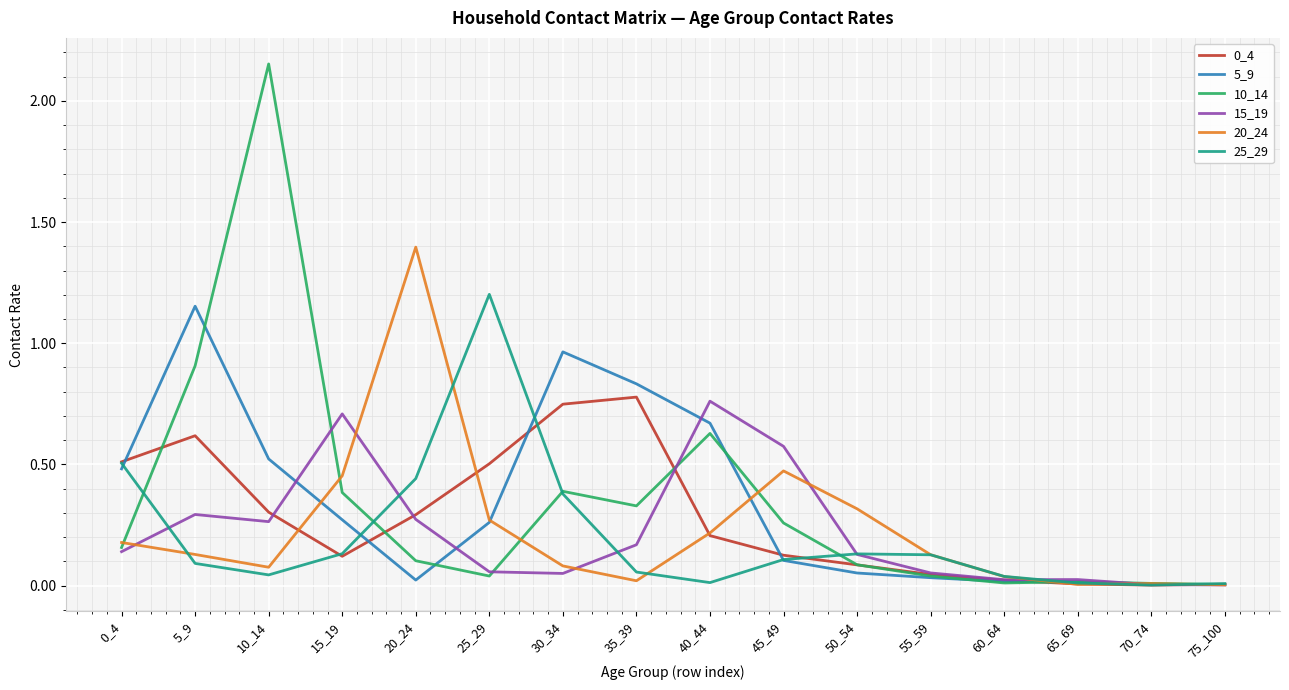

Which series has the widest spread of values?

10_14